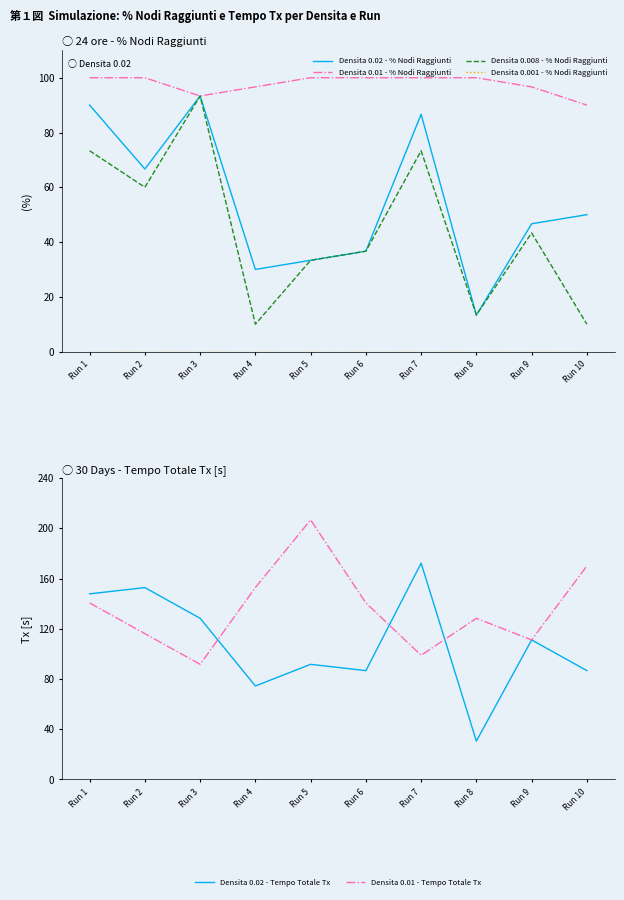

List the series in order of their peak value, lowest first.

Densita 0.001 - % Nodi Raggiunti, Densita 0.02 - % Nodi Raggiunti, Densita 0.008 - % Nodi Raggiunti, Densita 0.01 - % Nodi Raggiunti, Densita 0.02 - Tempo Totale Tx, Densita 0.01 - Tempo Totale Tx